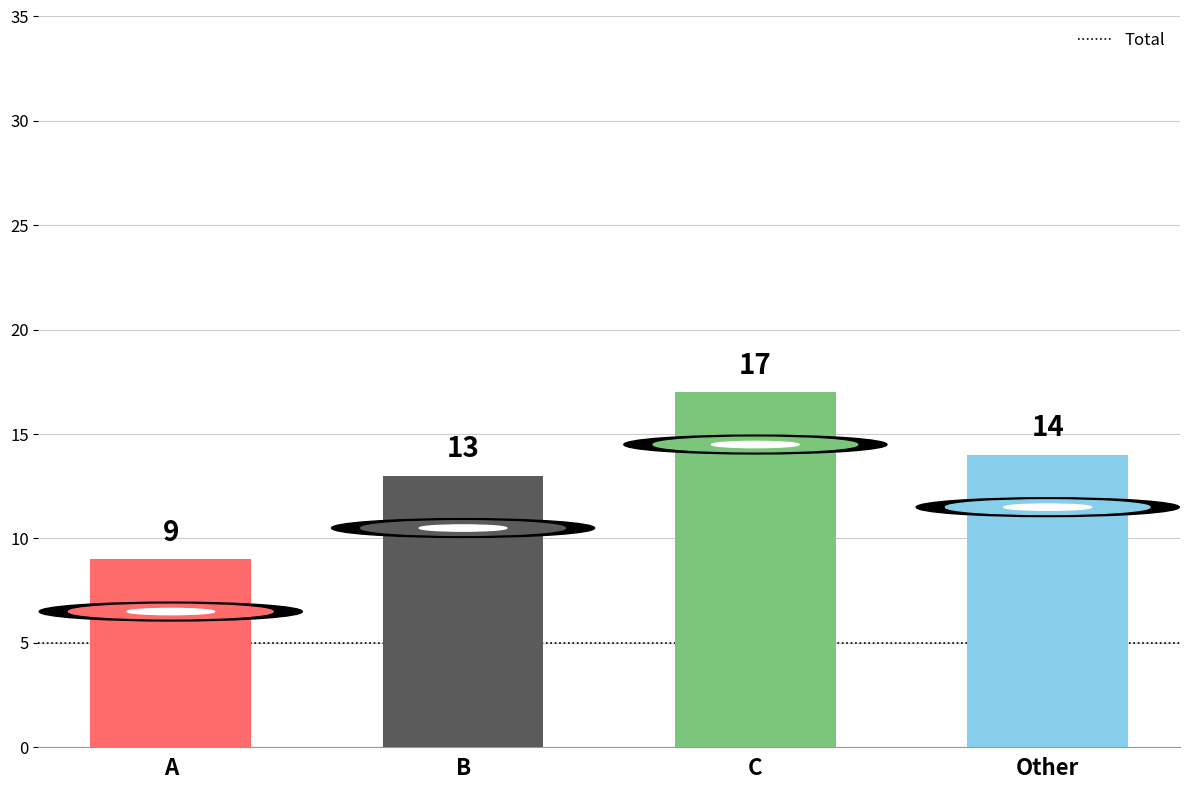

List the labels in order of value, largest first.

C, Other, B, A